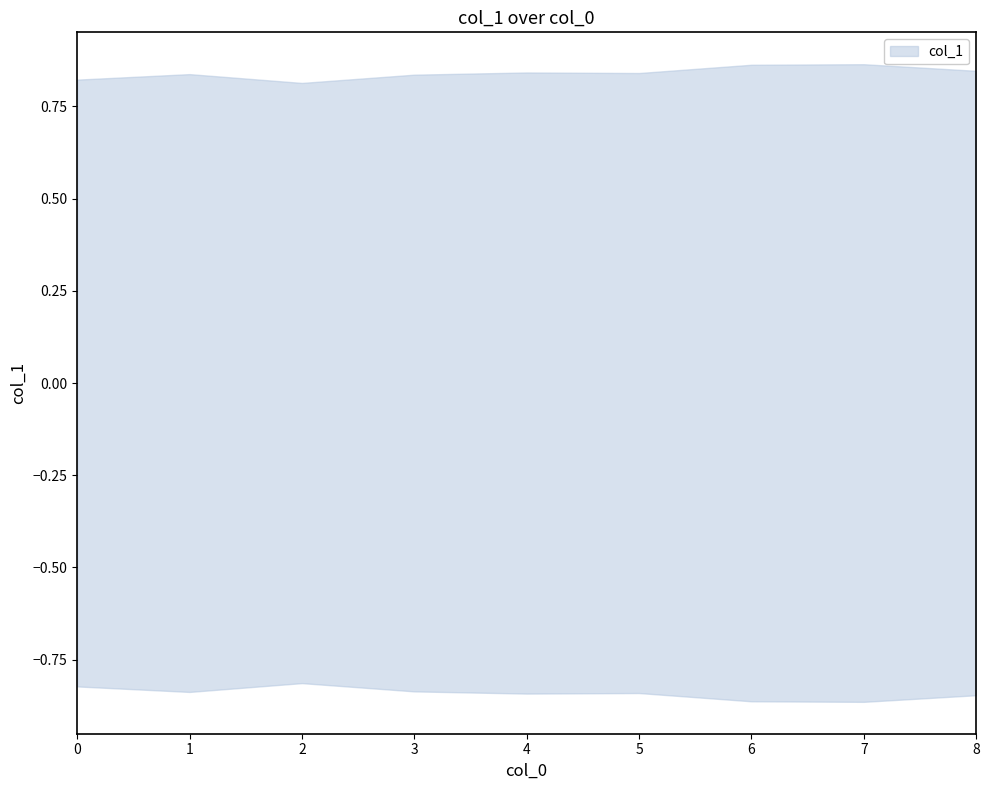

True or false: the data has more than 2 interior local peaks.

True